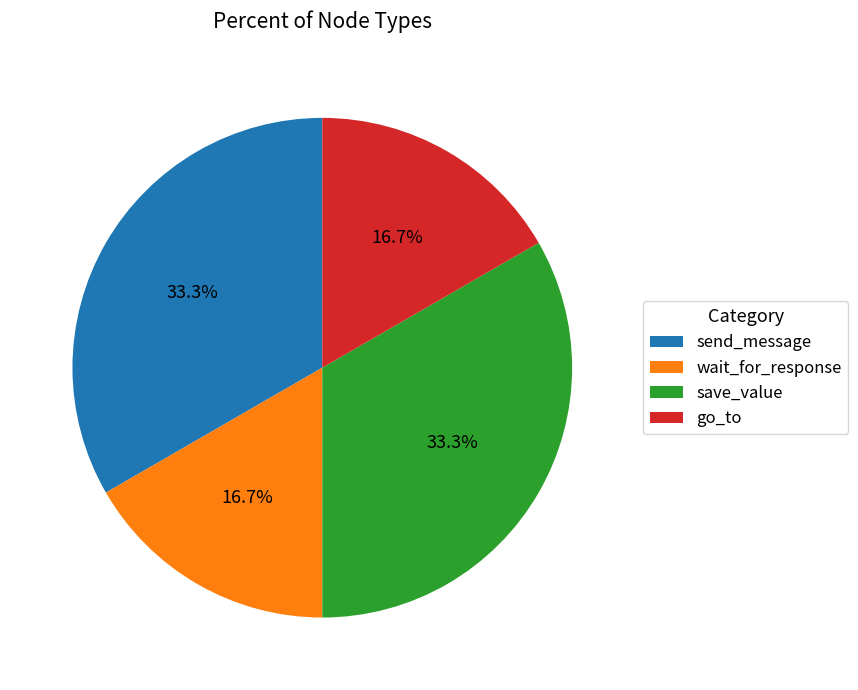

What is the ratio of the value at send_message to the value at save_value?

1.0